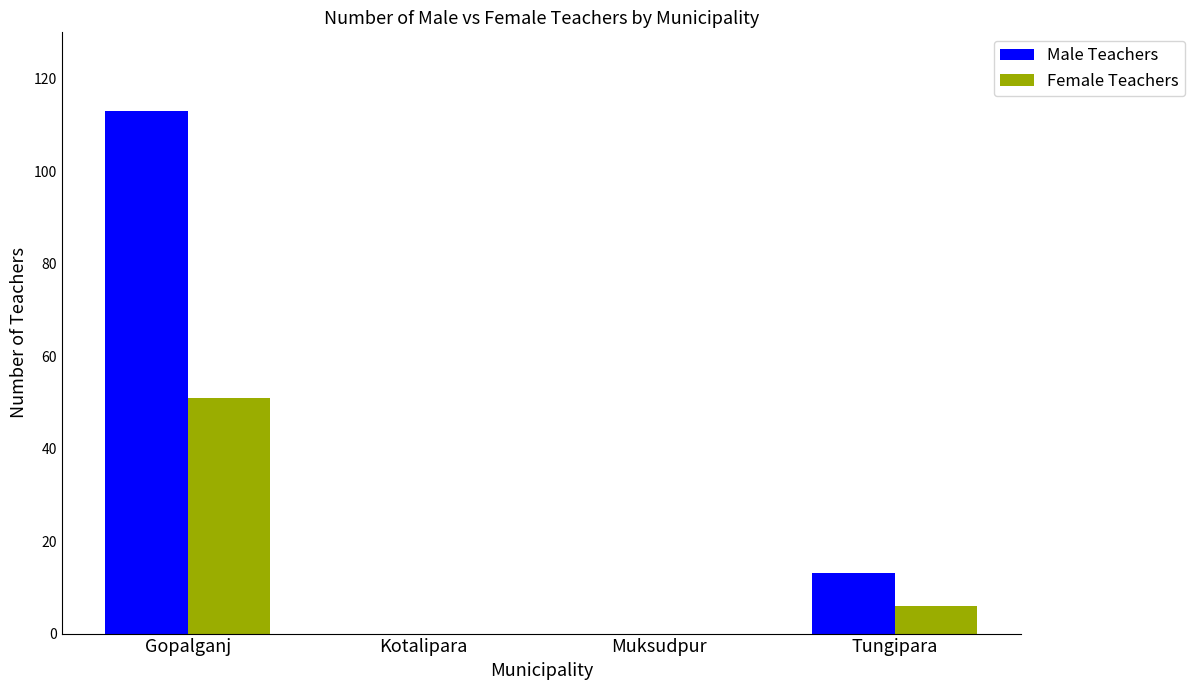

At which category is the sum across all series the highest?

Gopalganj